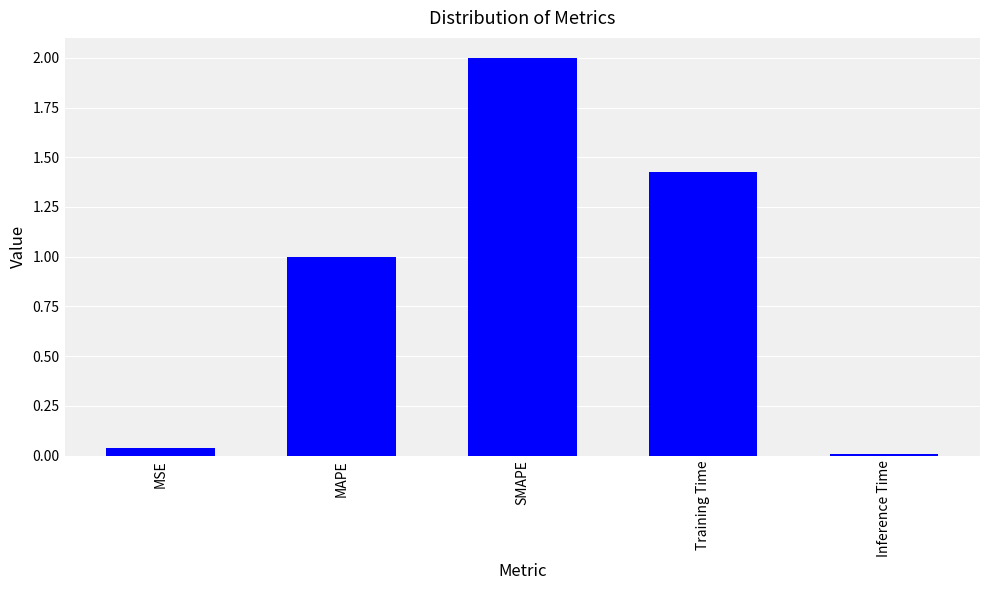

Is it true that the value at SMAPE is 2.0?

True